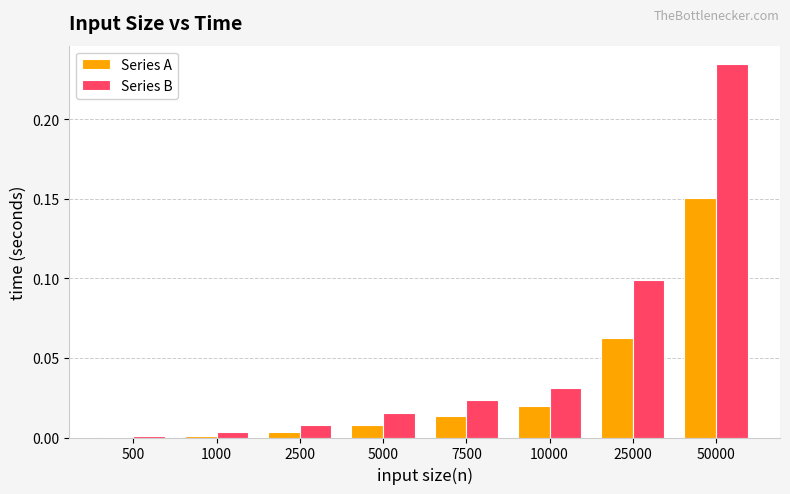

Which series has the widest spread of values?

Series B